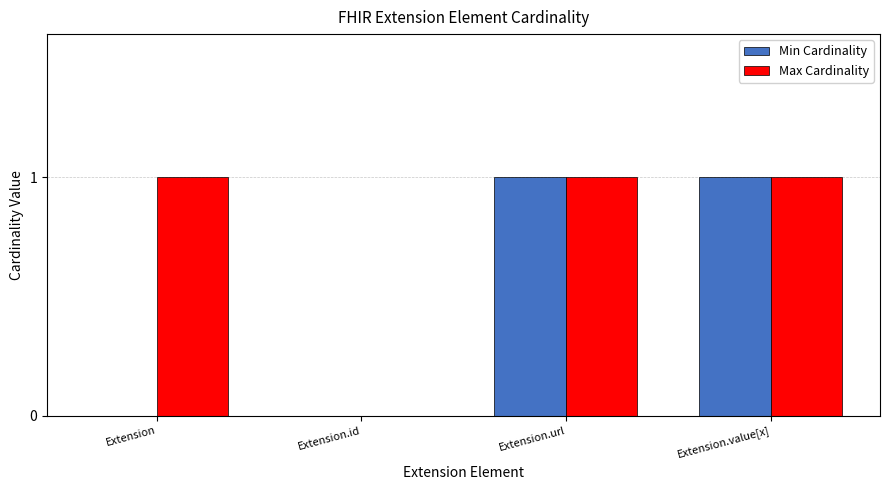

The value of Min Cardinality at Extension is -1. True or false?

False